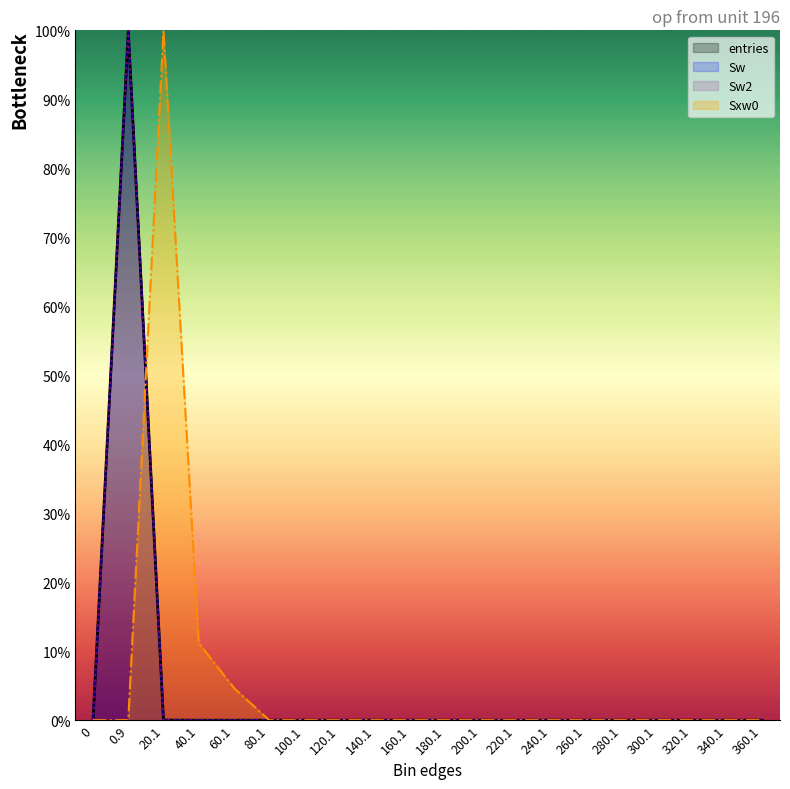

After their last crossing, which series has the higher values: Sxw0 or entries?

Sxw0